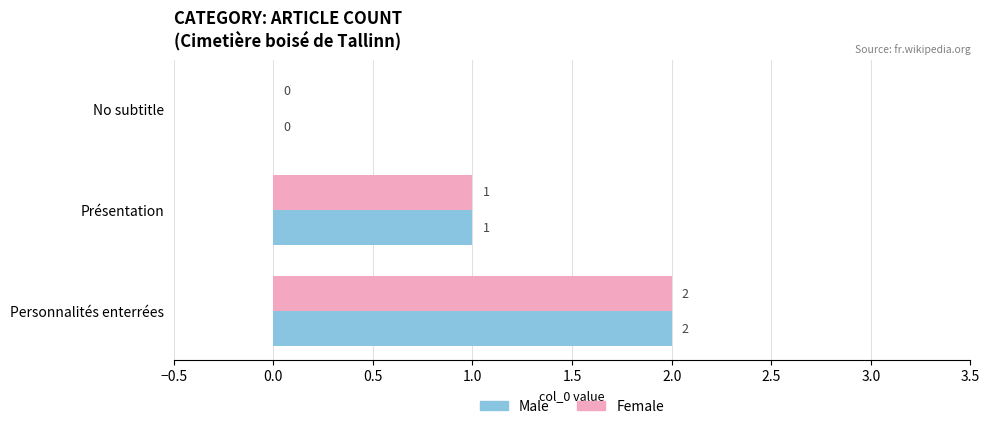

The Female series shows 1 at No subtitle. True or false?

False